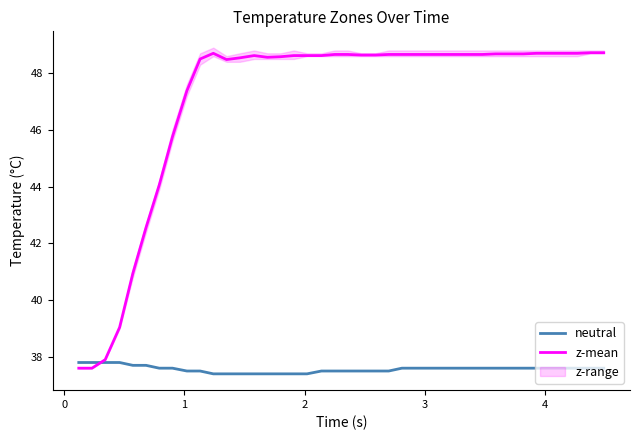

Reading right to left, list all the values displayed in this chart.

neutral: 37.6	37.6	37.6	37.6	37.6	37.6	37.6	37.6	37.6	37.6	37.6	37.6	37.6	37.6	37.6	37.6	37.5	37.5	37.5	37.5	37.5	37.5	37.4	37.4	37.4	37.4	37.4	37.4	37.4	37.4	37.5	37.5	37.6	37.6	37.7	37.7	37.8	37.8	37.8	37.8
z-mean: 48.7	48.7	48.7	48.7	48.7	48.7	48.7	48.7	48.7	48.7	48.7	48.7	48.7	48.7	48.7	48.7	48.7	48.6	48.6	48.7	48.7	48.6	48.6	48.6	48.6	48.6	48.6	48.5	48.5	48.7	48.5	47.4	45.8	44.1	42.6	40.9	39.0	37.9	37.6	37.6